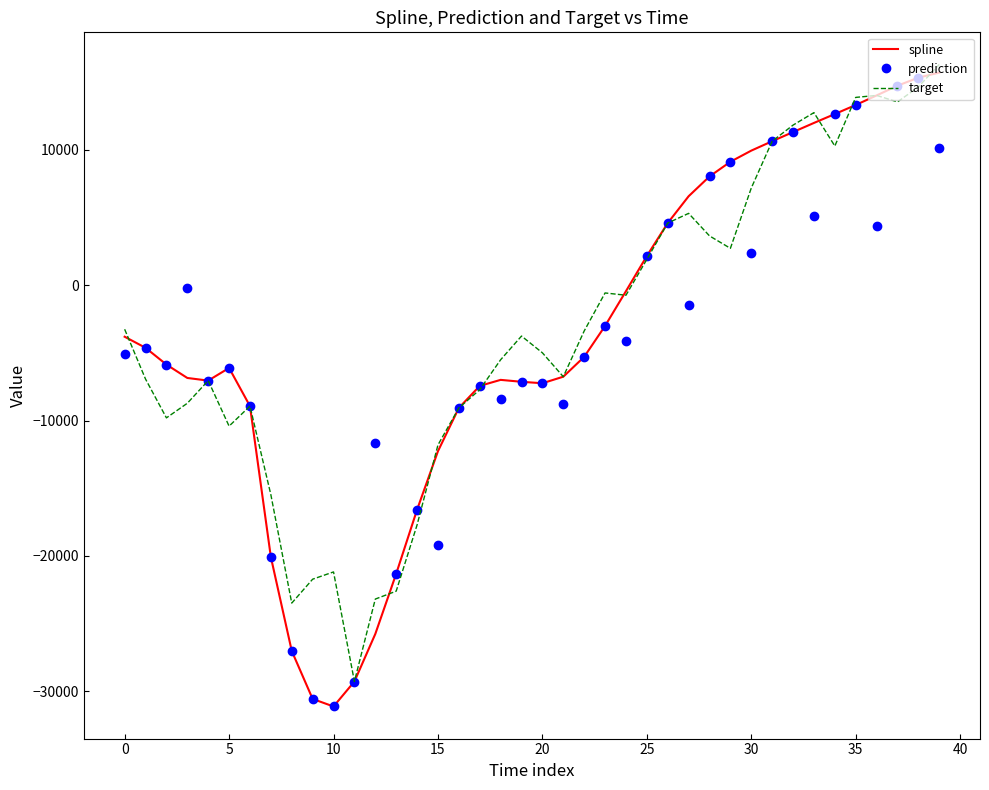

What is the greatest value displayed?

16321.7